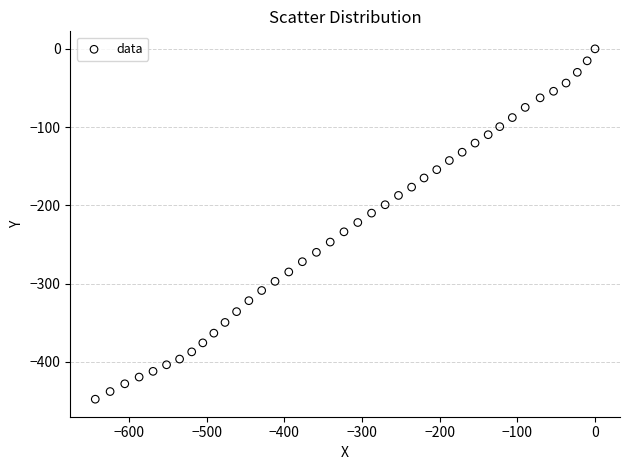

What is the range of Y values (max minus min)?

447.7